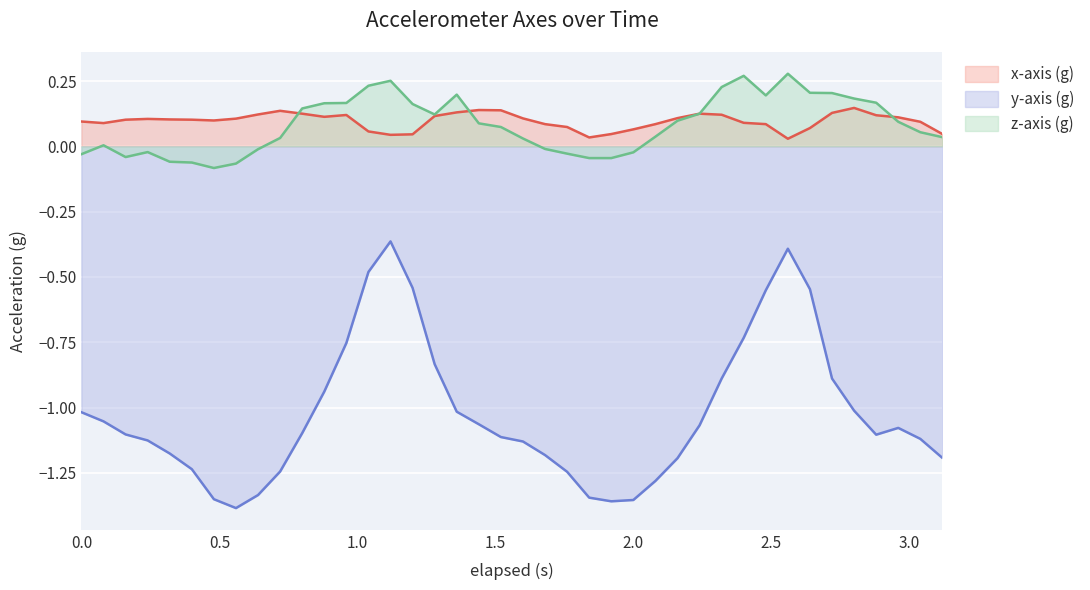

What is the maximum value for x-axis (g)?

0.1